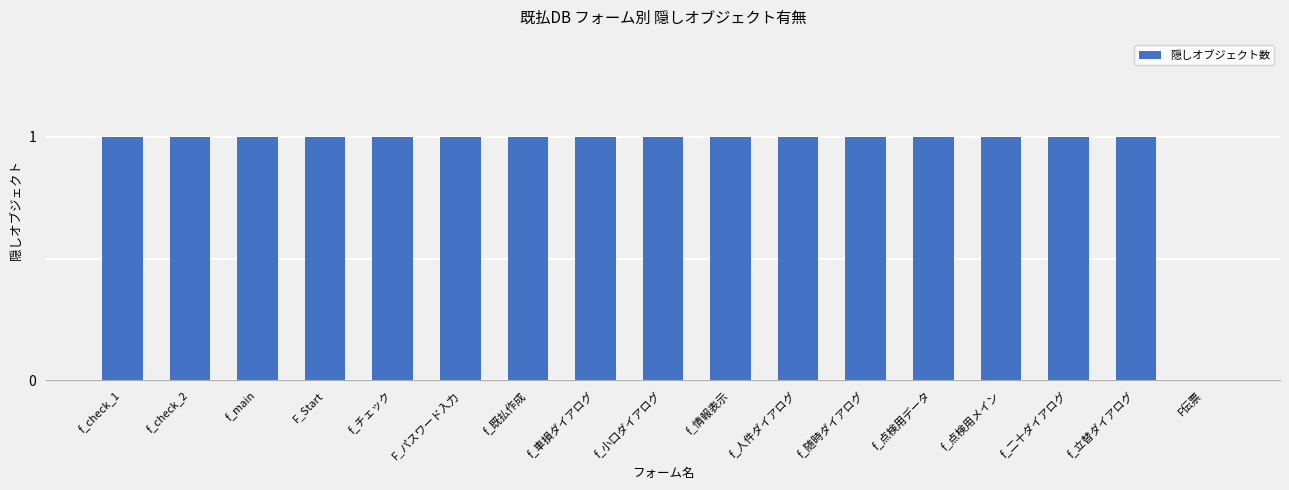

Approximately how many times larger is the value at F_パスワード入力 compared to f_check_2?

1.0